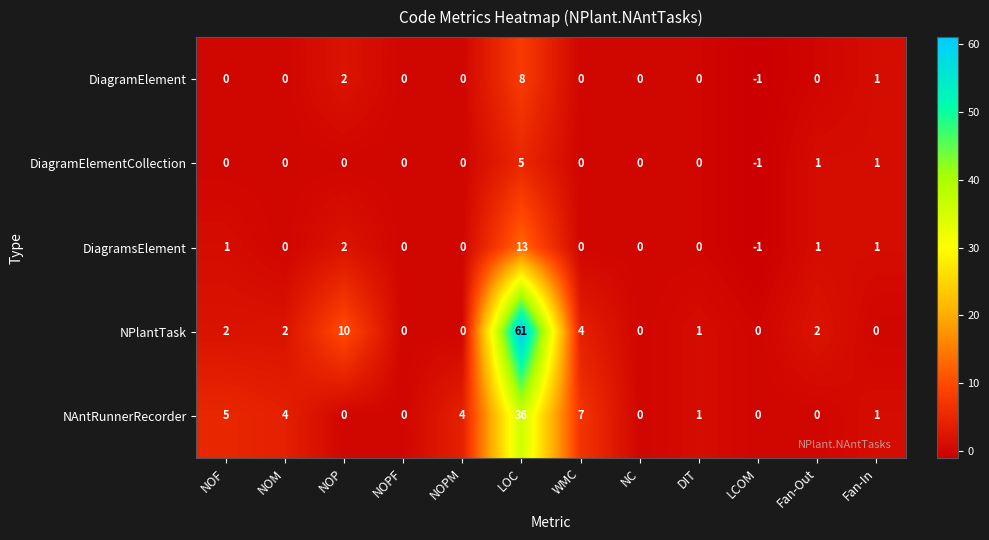

Rank the series by their maximum value, from highest to lowest.

NPlantTask, NAntRunnerRecorder, DiagramsElement, DiagramElement, DiagramElementCollection